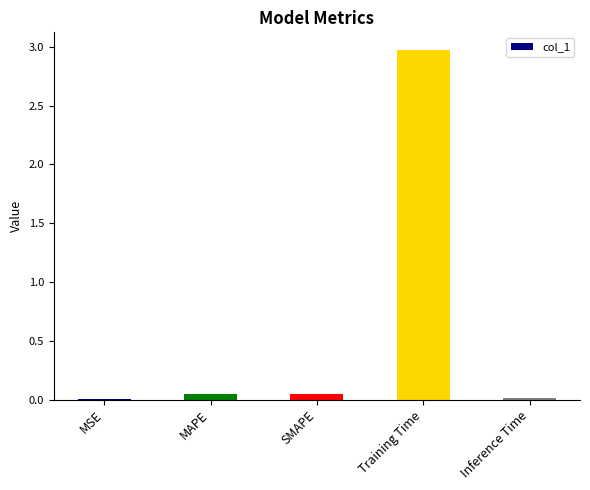

The value at Inference Time is 0.0. True or false?

True